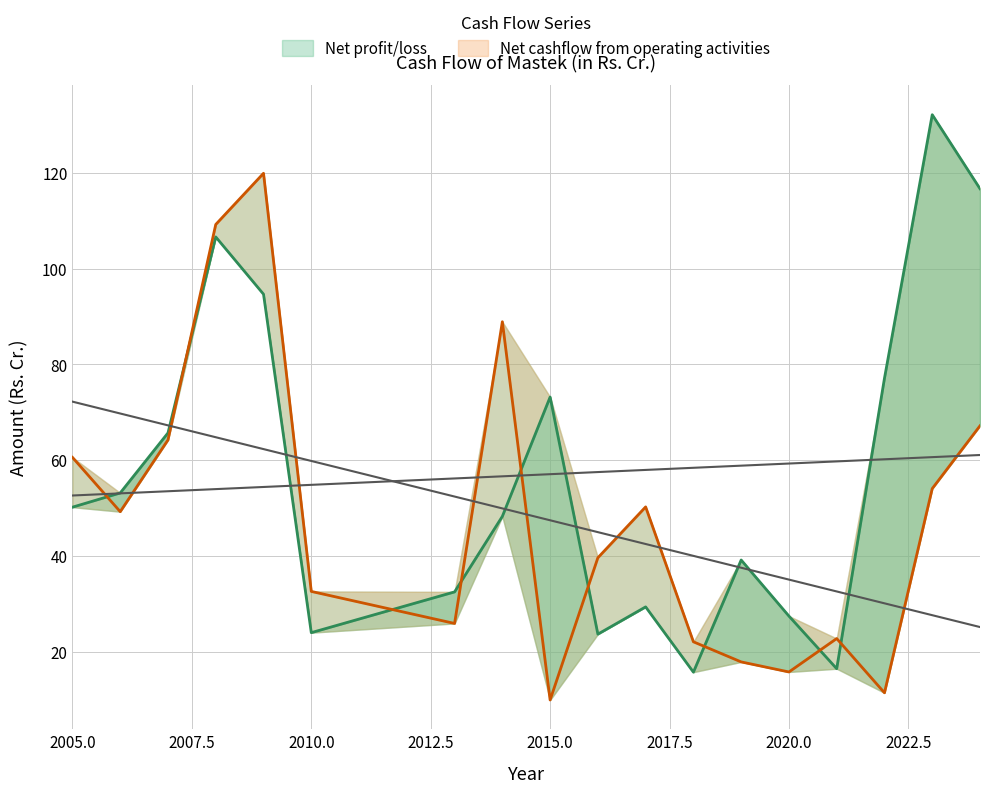

What are all the series names shown in the legend?

Net profit/loss, Net cashflow from operating activities